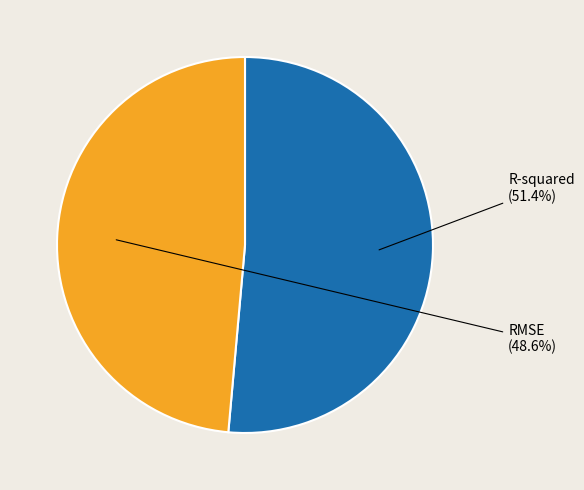

Combined, do R-squared and RMSE account for over 50%?

Yes